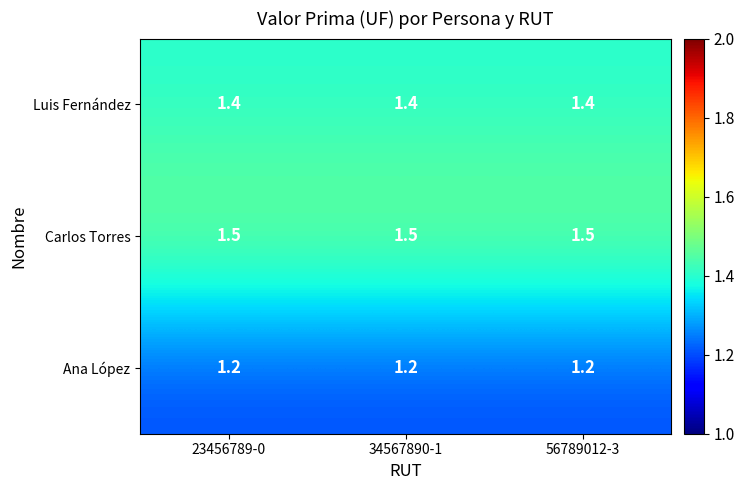

What is the highest value of the Luis Fernández series?

1.4